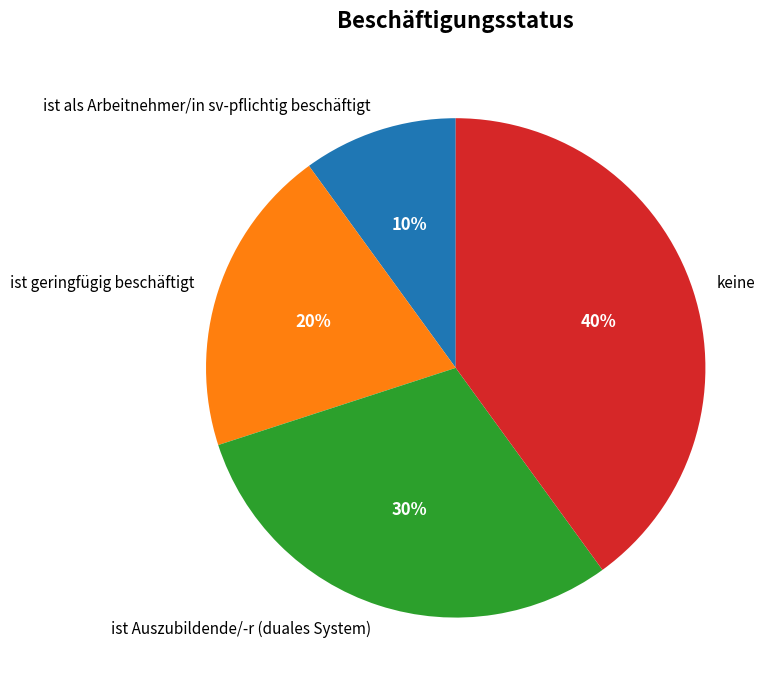

To the nearest percent, what portion does keine represent?

40%